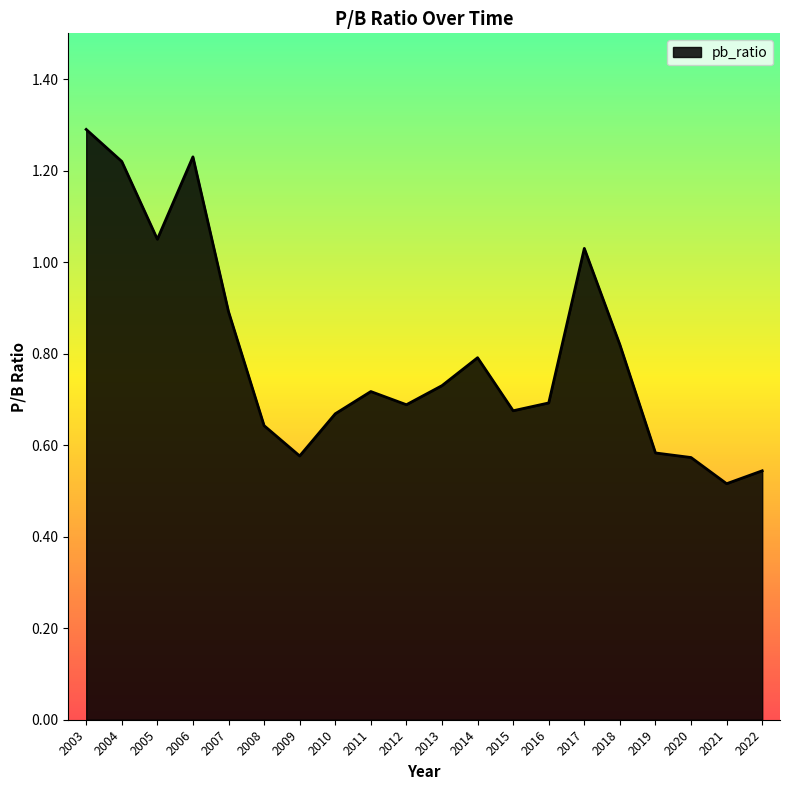

What is the sum of the values at 2011 and 2004?

1.9